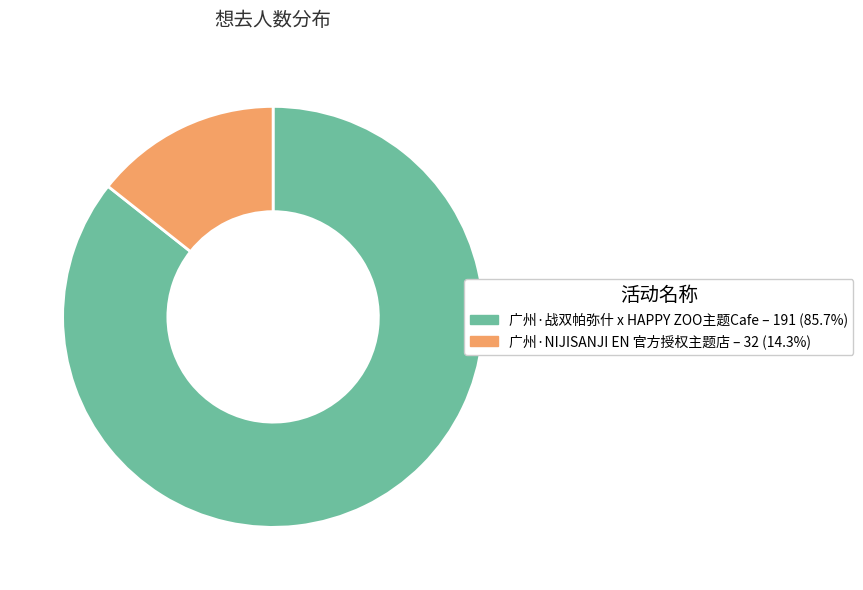

What is the ratio of the value at 广州·战双帕弥什 x HAPPY ZOO主题Cafe to the value at 广州·NIJISANJI EN 官方授权主题店?

6.0